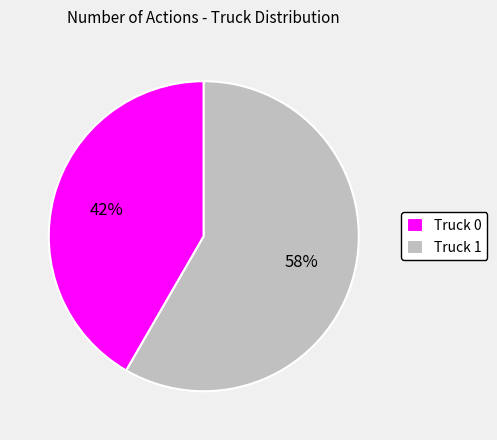

To the nearest percent, what is the average slice percentage?

50%